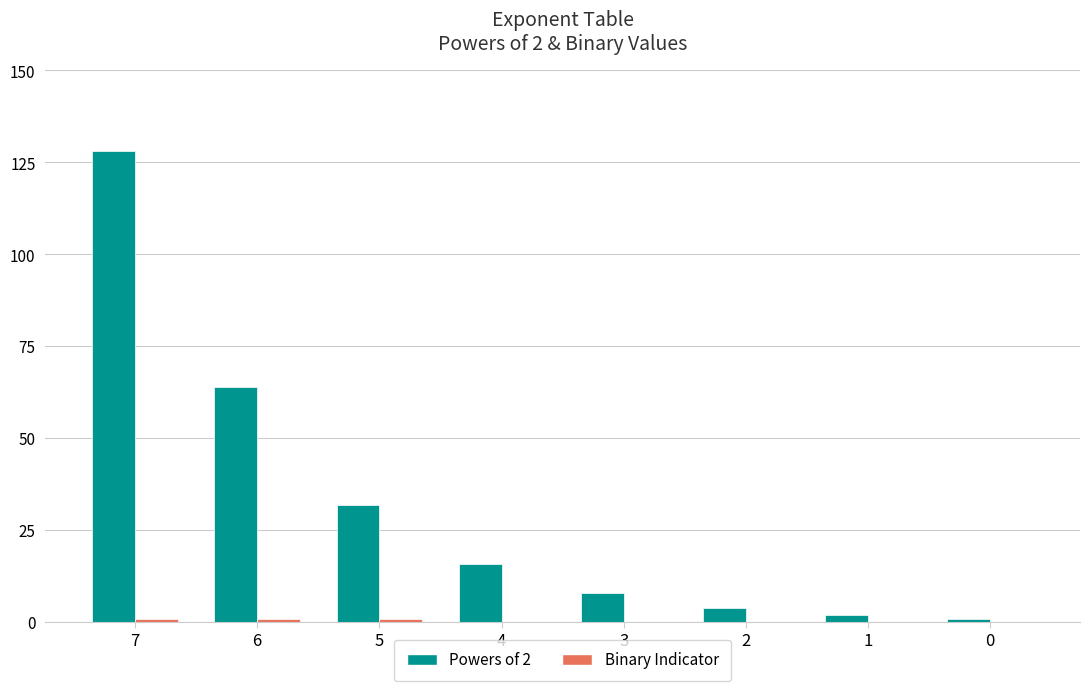

At which category is the sum across all series the highest?

7